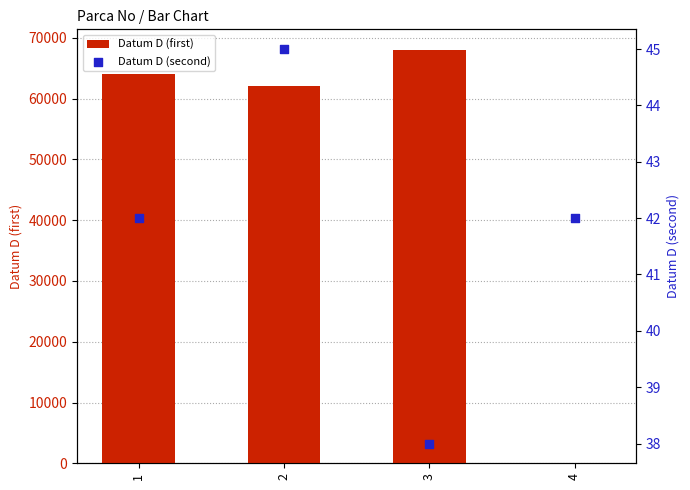

Which series has the largest Y range (max minus min)?

Datum D (first)